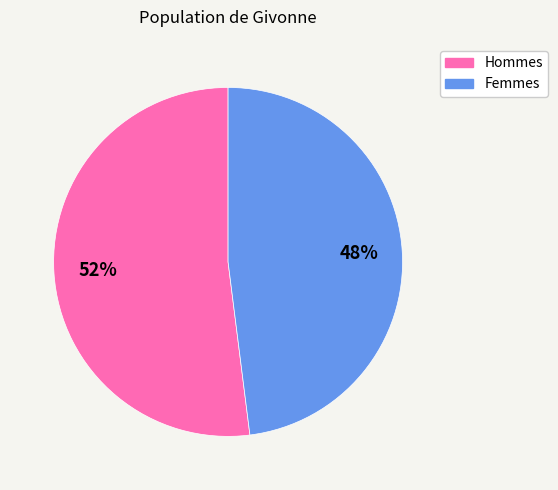

To the nearest percent, what is the average slice percentage?

50%